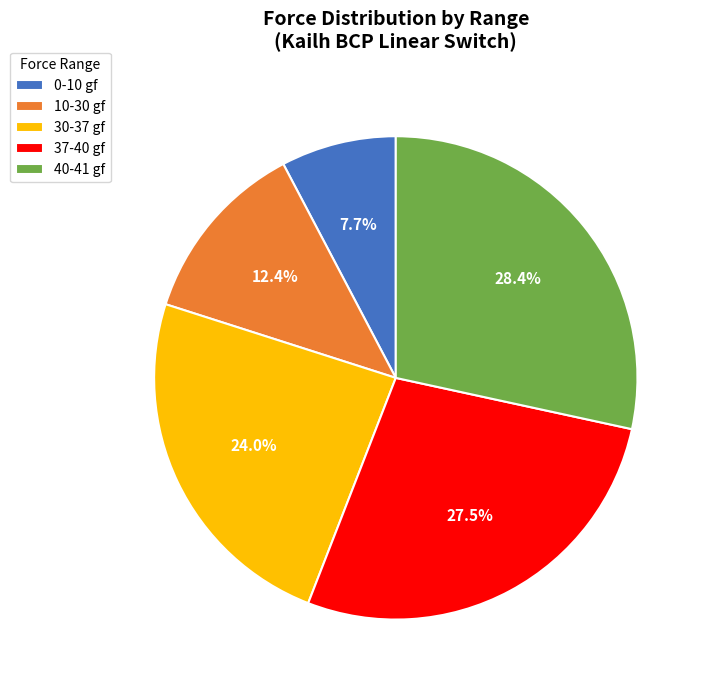

How many slices are in this pie chart?

5